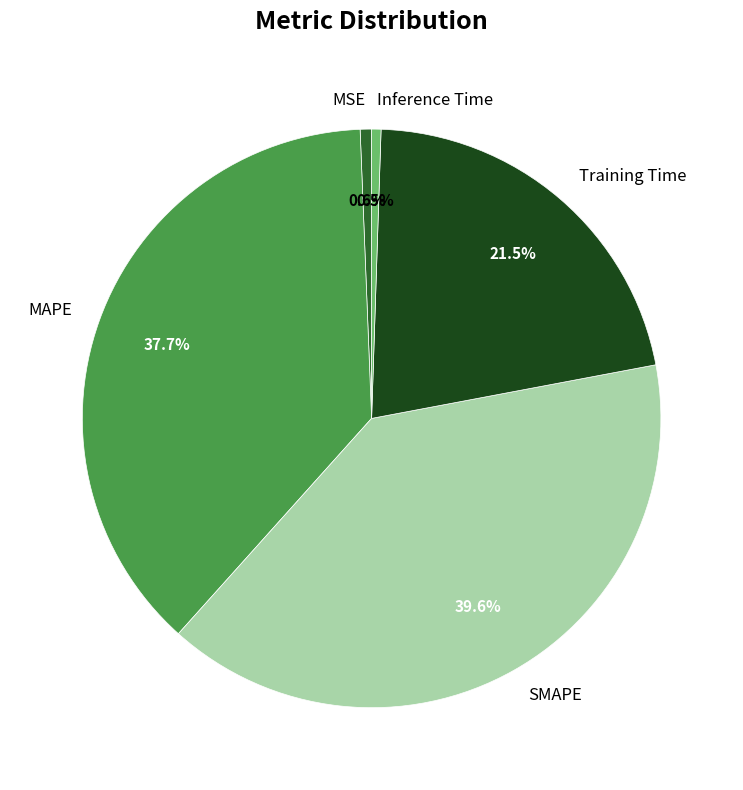

Count the number of slices in the pie.

5